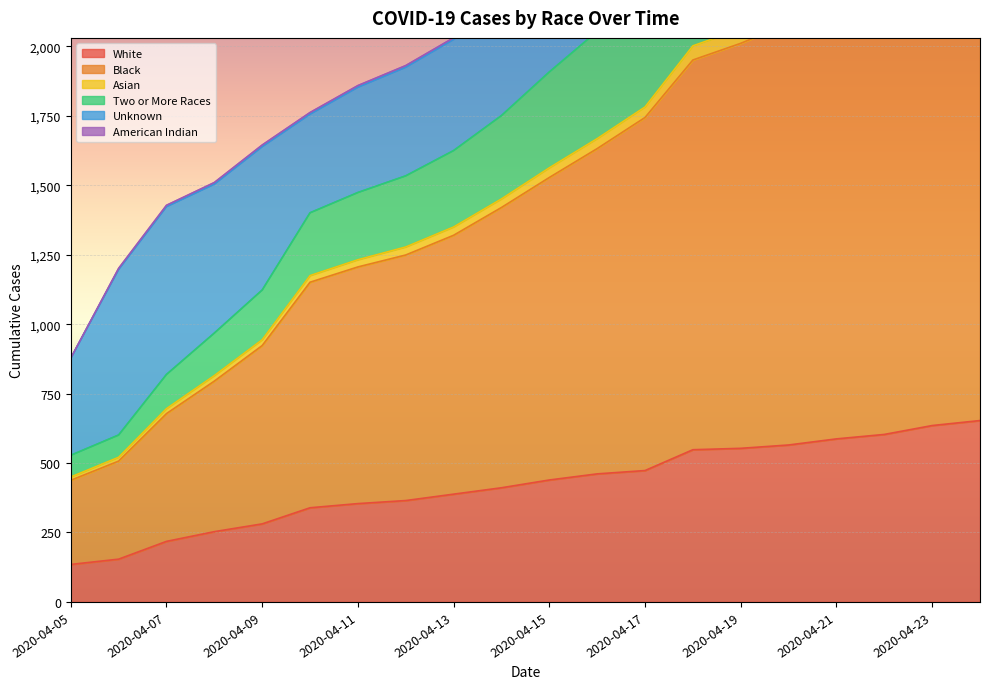

What is the minimum value for White?

135